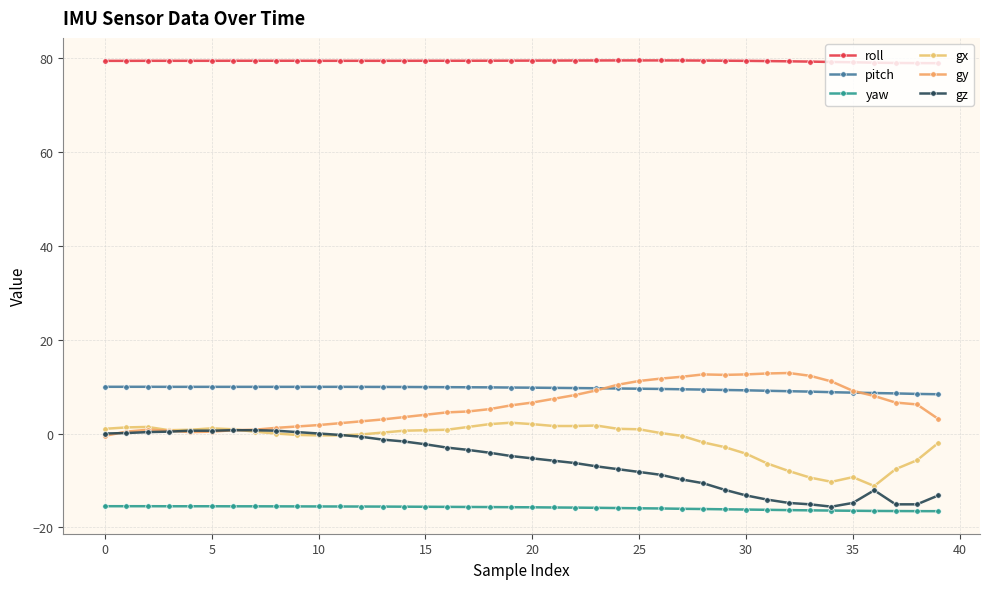

What is the maximum value shown in the chart?

79.5